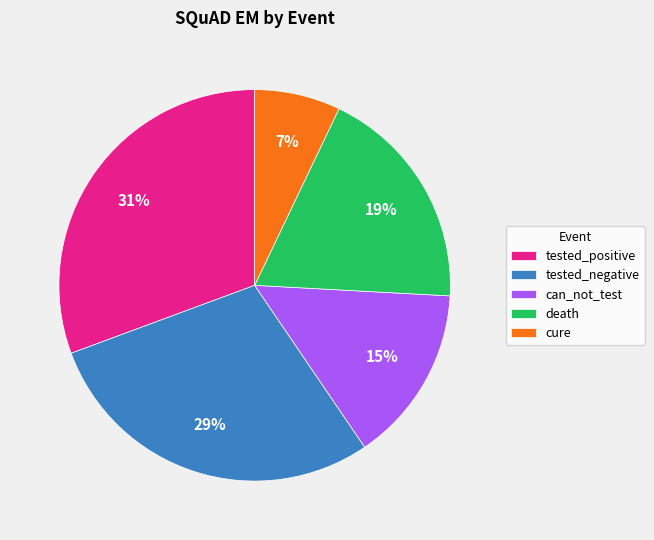

Is there any slice that represents more than half of the pie?

No